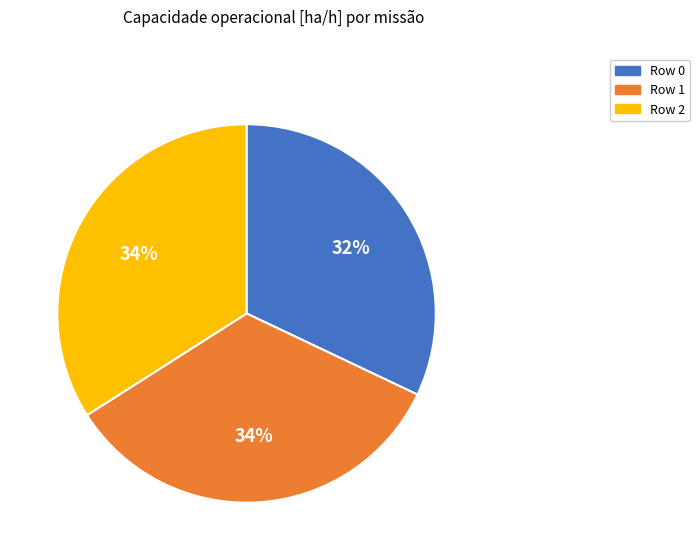

To the nearest percent, what percentage of the pie is Row 0?

32%